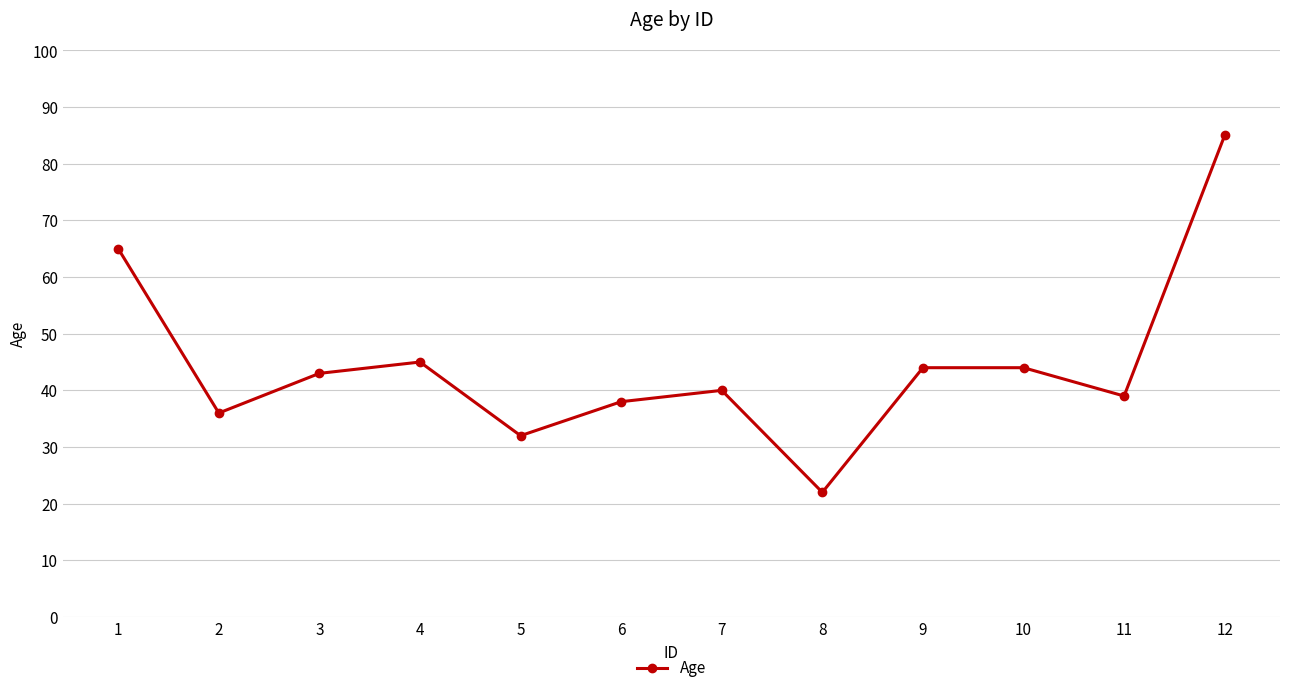

How many lines are shown in the chart?

1